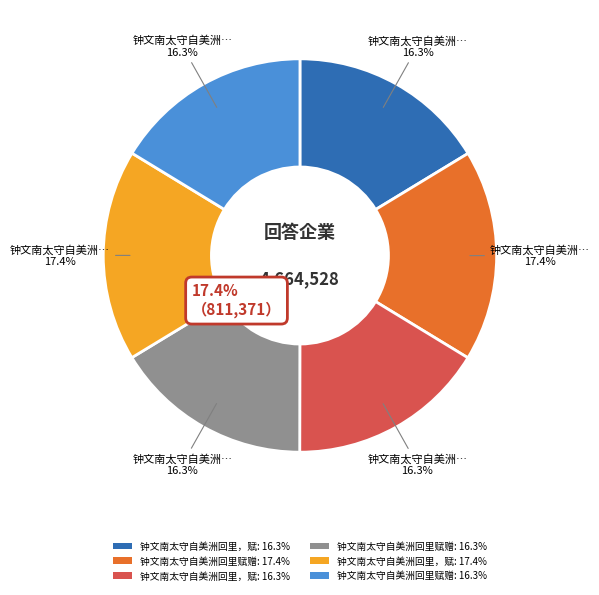

Which category has the smallest portion of the pie?

钟文南太守自美洲回里赋赠二首 其一